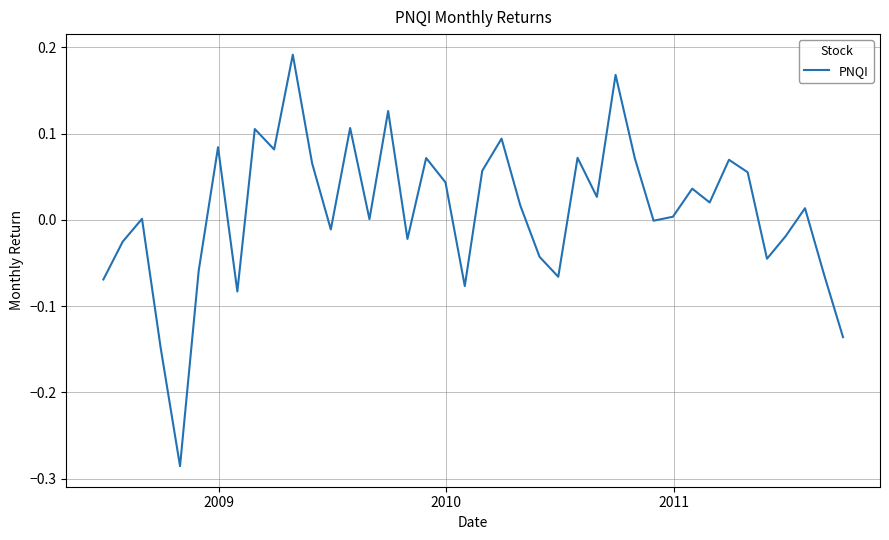

Is this an area chart (filled region under the line)?

No